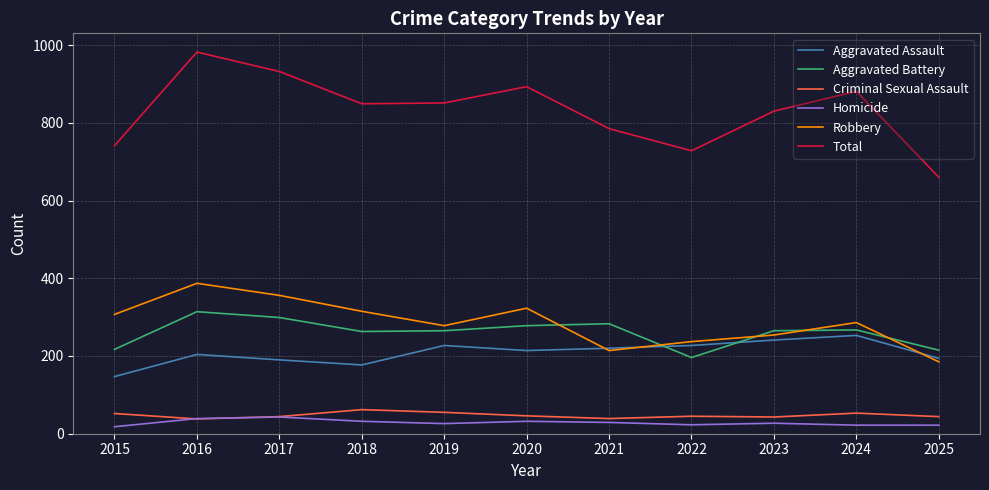

Which series has the largest range (max minus min)?

Total